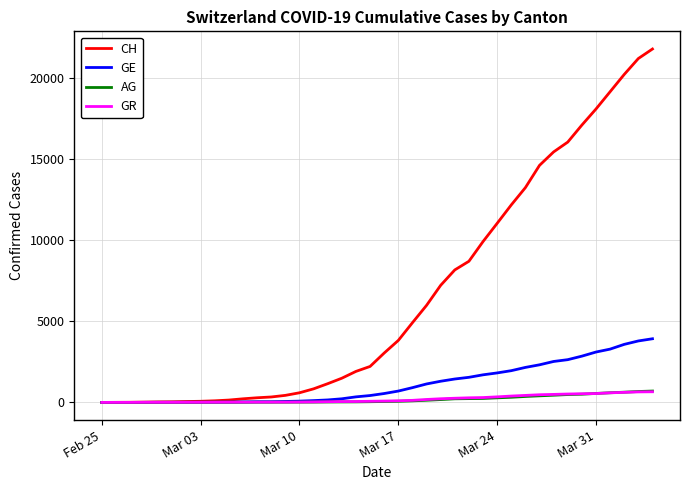

Which series has the widest spread of values?

CH